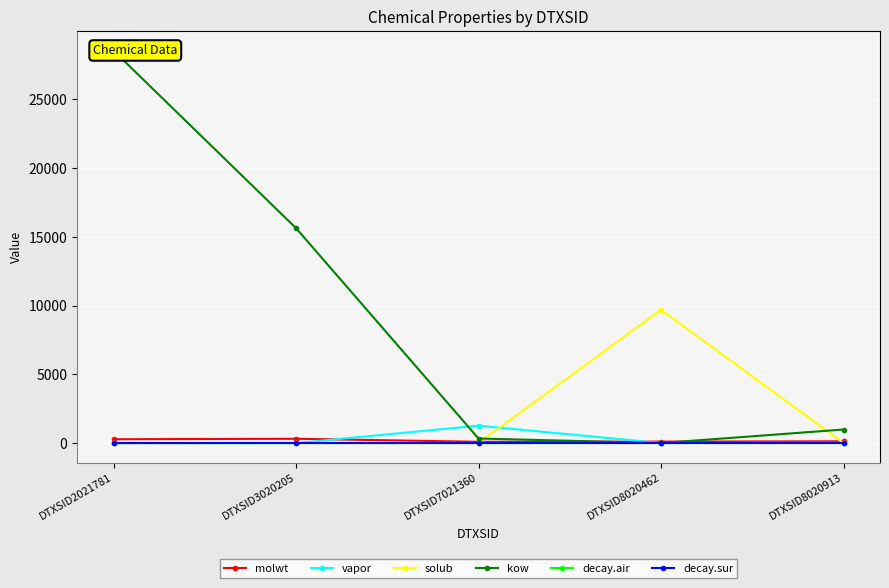

Is the value of decay.air at DTXSID8020913 greater than the value of kow at DTXSID8020462?

Yes